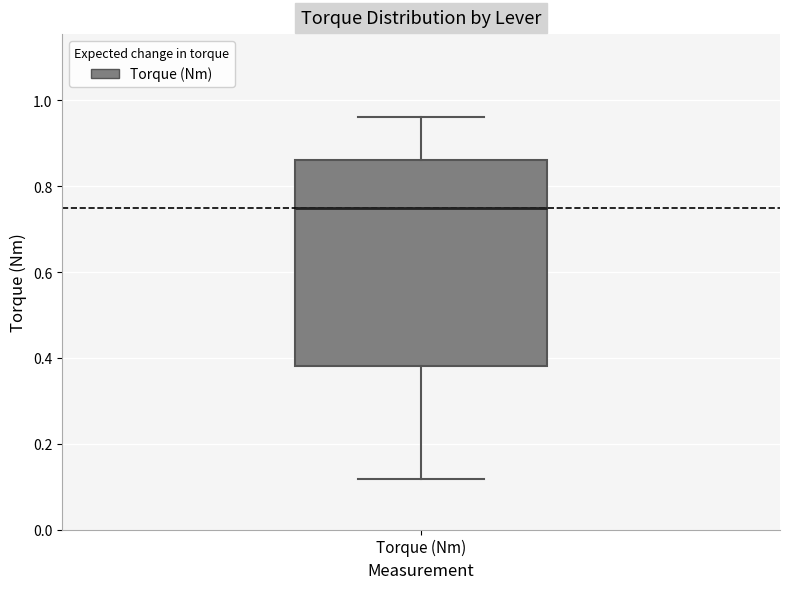

Transcribe this box plot: give where the median line is, the range the box spans, and where the two whiskers end, as read against the y-axis. The values are not printed on the chart, so give them approximately, as read against the axis.

median 0.74, box 0.38 to 0.86, whiskers 0.12 to 0.96